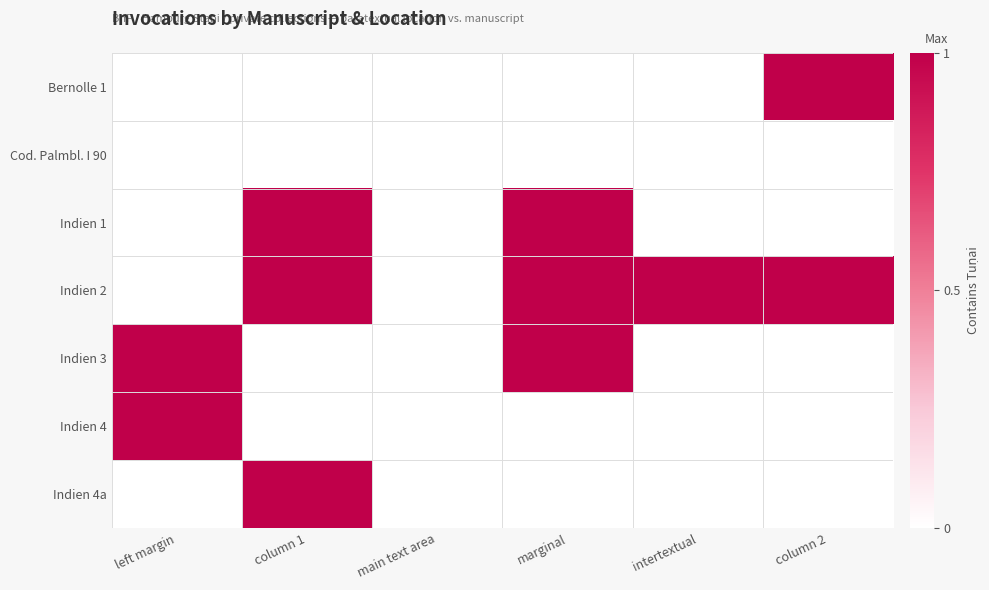

How many categories are shown in the chart?

6